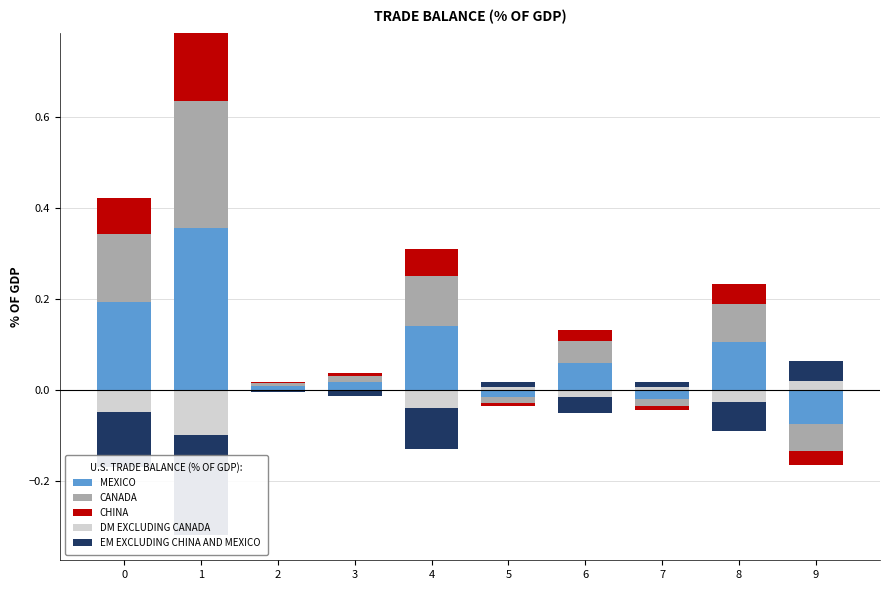

What are all the series names shown in the legend?

MEXICO, CANADA, CHINA, DM EXCLUDING CANADA, EM EXCLUDING CHINA AND MEXICO